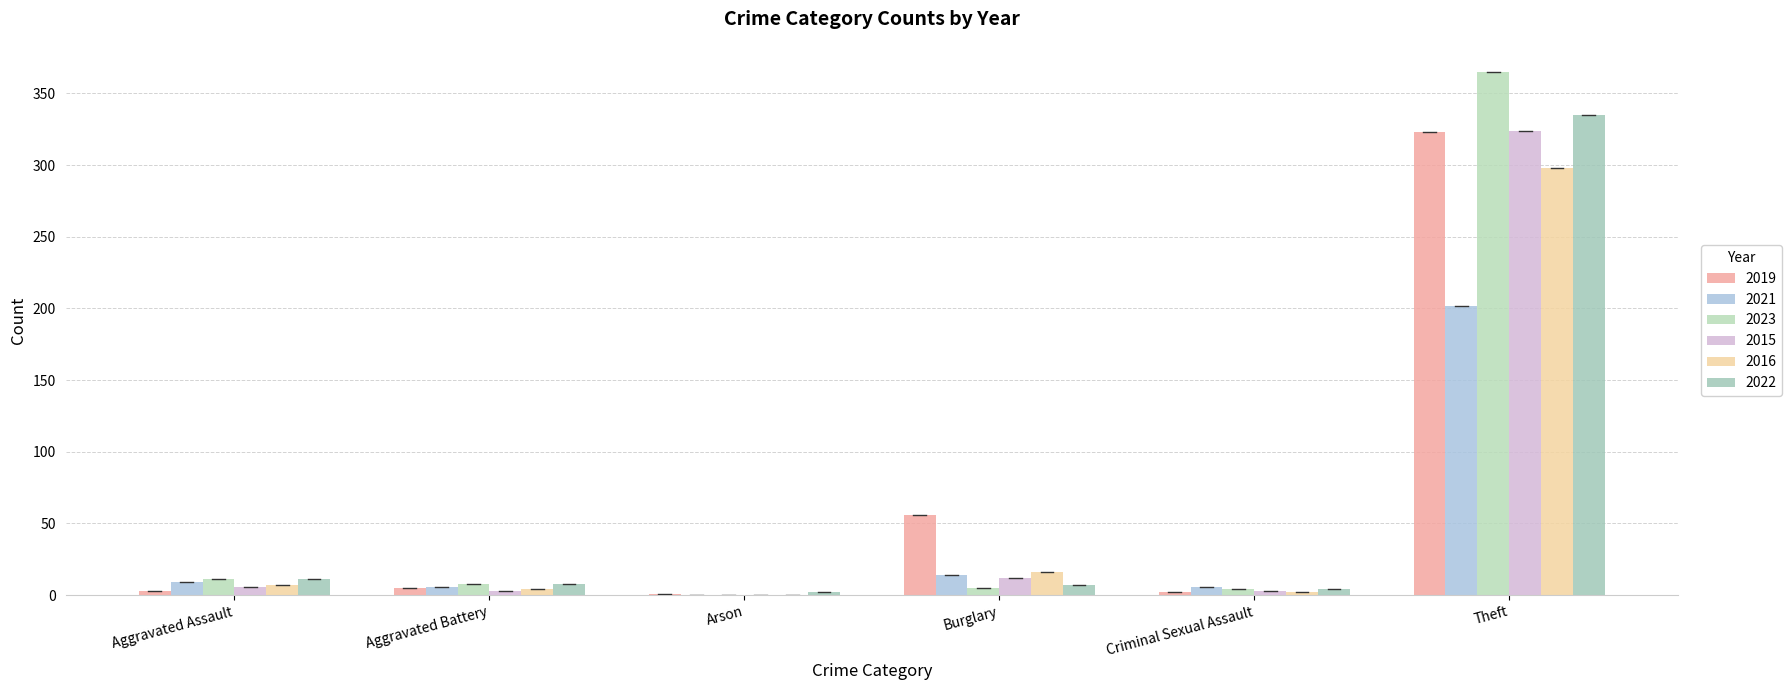

Which category has the highest value in the 2023 series?

Theft